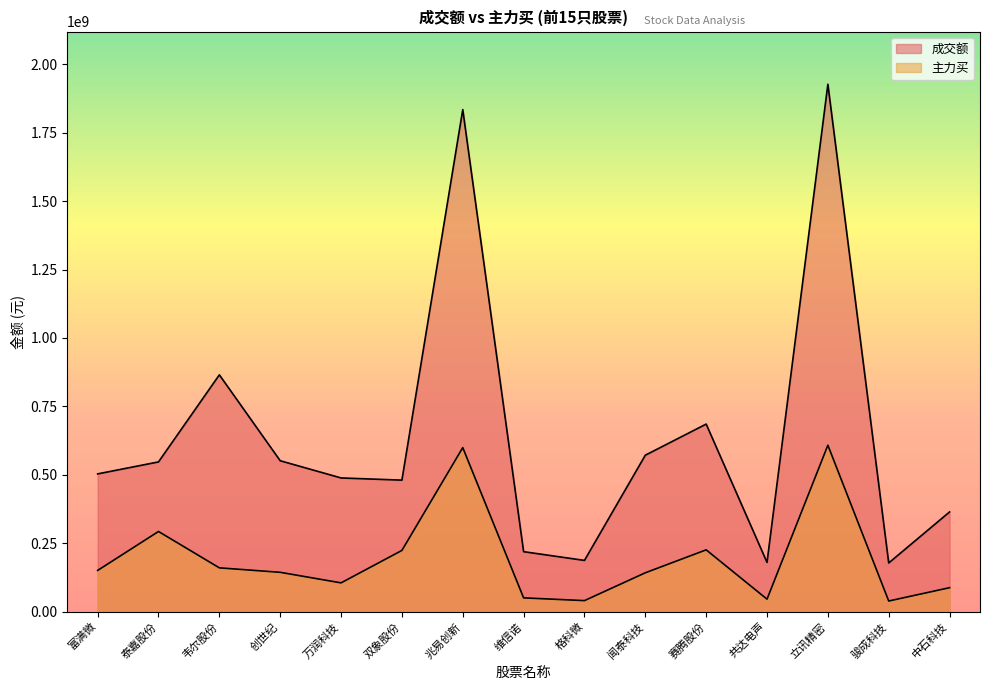

Reading left to right, extract all data points from this chart.

成交额: 503292716	547055980	865178713	551352520	488498389	480473039	1834289242	219080237	187197323	571592905	685316657	179894511	1926962938	177883158	364288969
主力买: 150598547	292877519	160026879	143688114	105115108	223685605	599355901	50319681	40274991	141962398	225799376	45603432	608097277	38856119	87535353